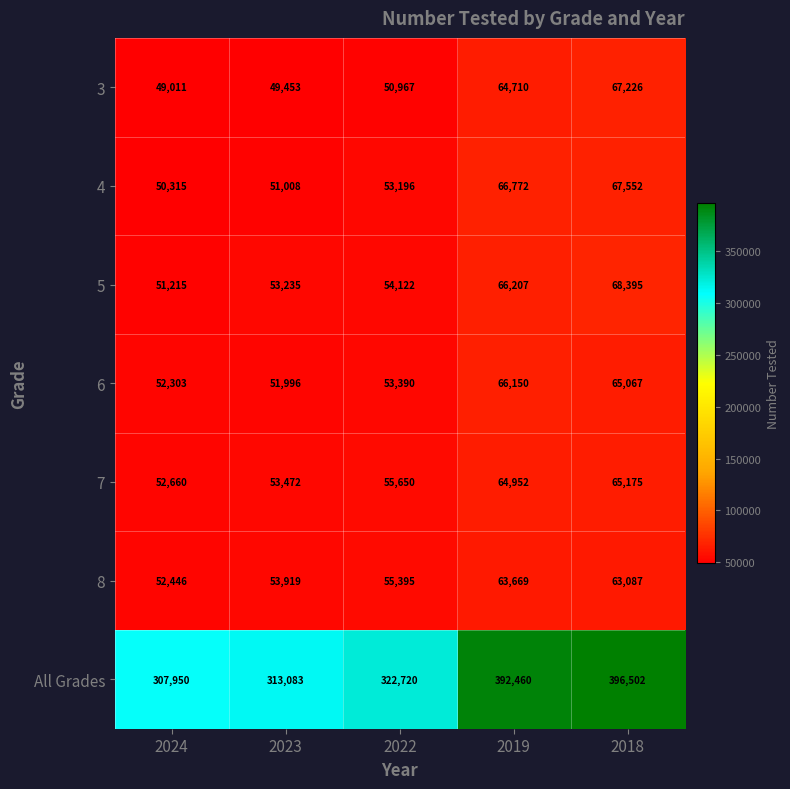

What value does the 7 series have at 2022, to the nearest 50?

55650